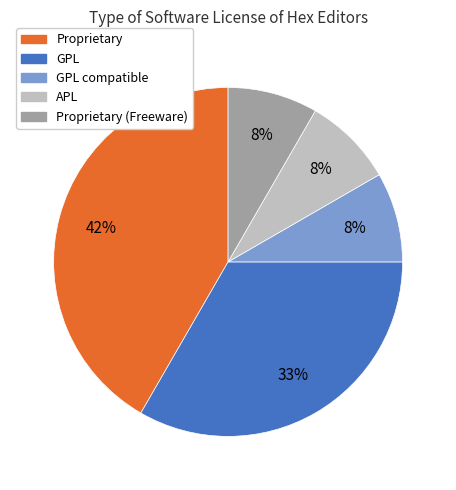

Which has a higher value, Proprietary or Proprietary (Freeware)?

Proprietary